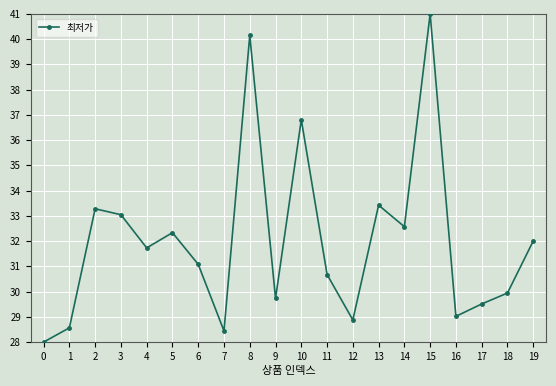

Read the value at 16.

29.0